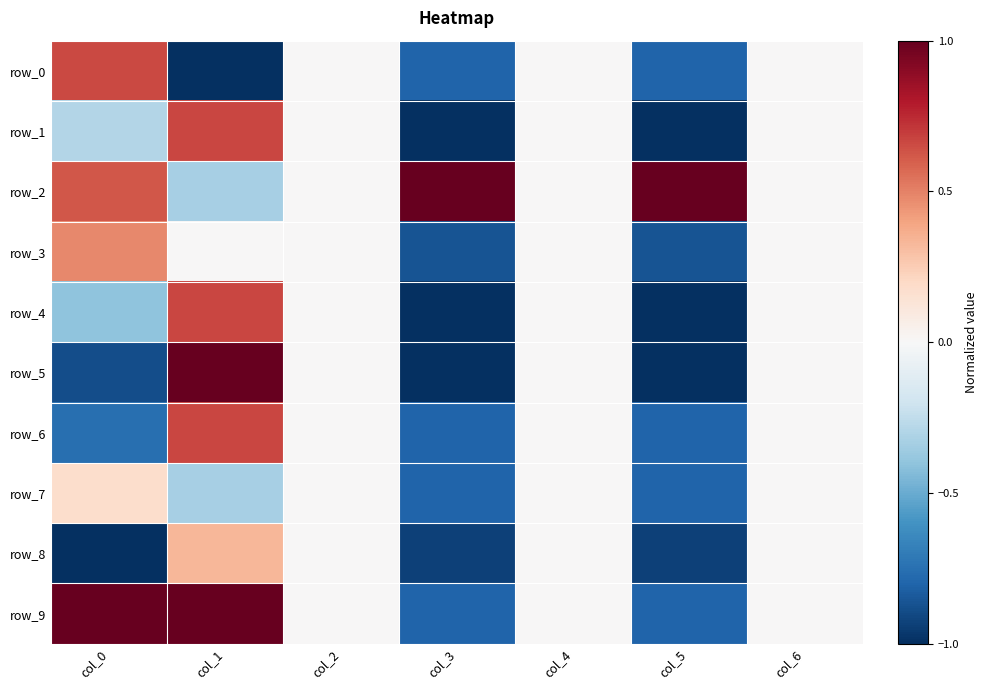

How many data points in row_8 are less than 0?

3